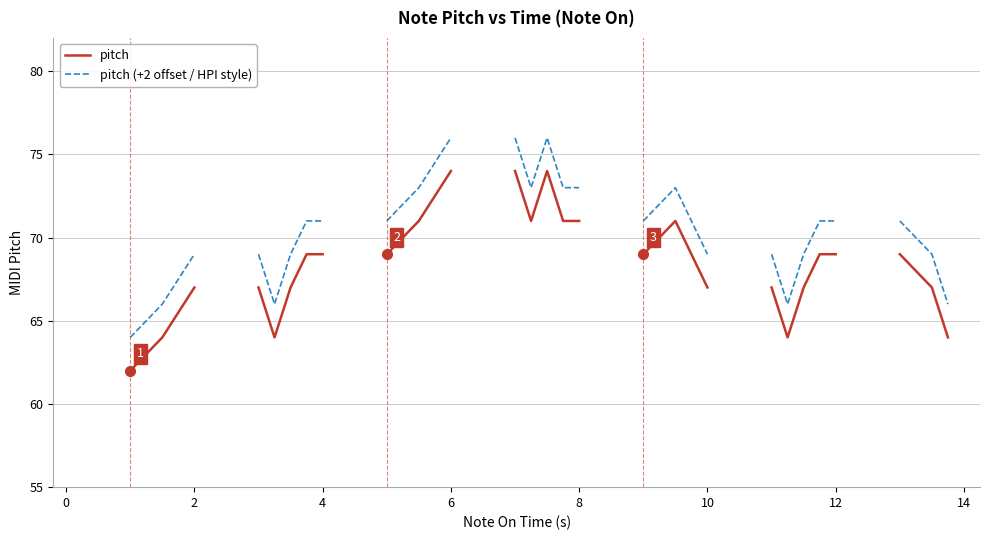

True or false: pitch (+2 offset / HPI style) and pitch cross at least once.

False